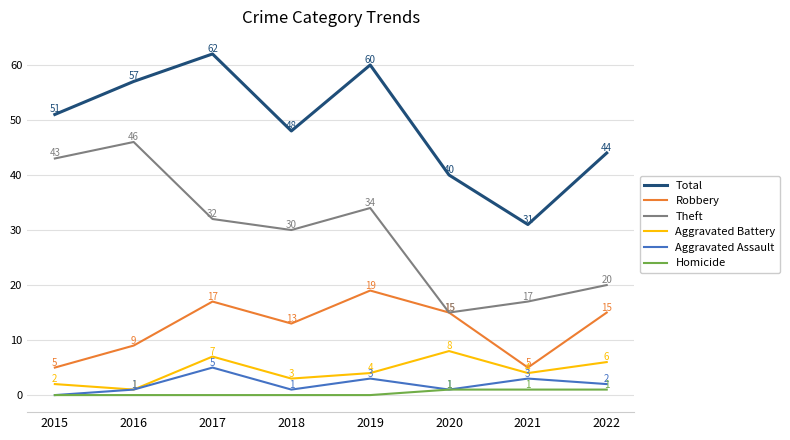

What is the total value across all series at 2017?

123